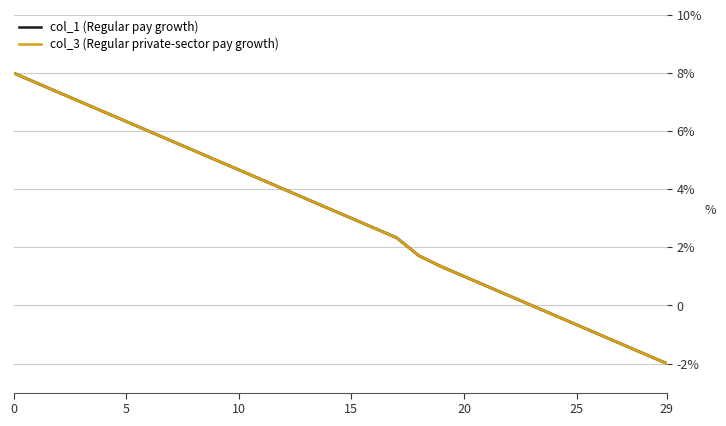

What are all the series names shown in the legend?

col_1 (Regular pay growth), col_3 (Regular private-sector pay growth)